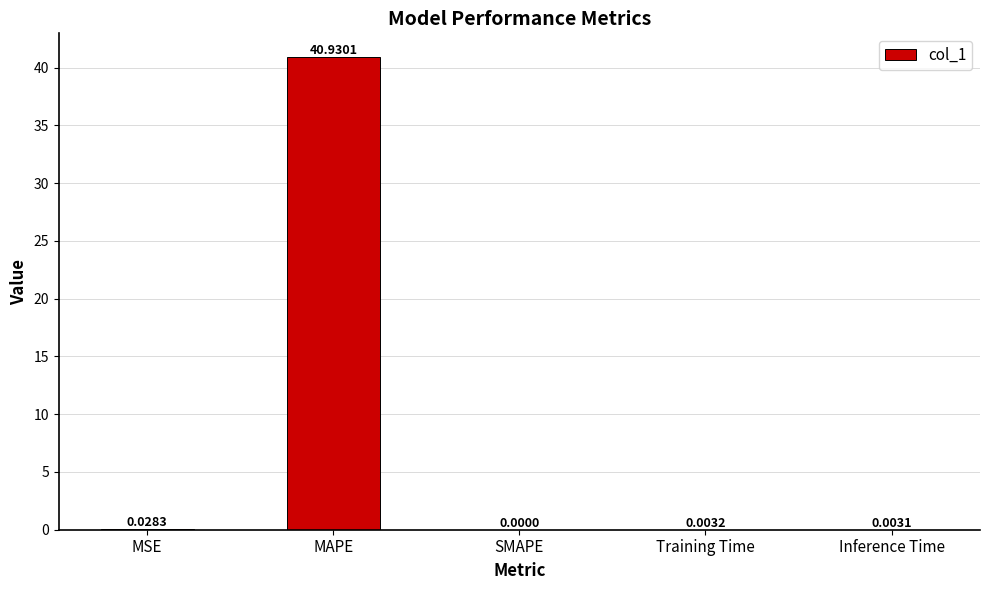

How many values exceed 0?

4